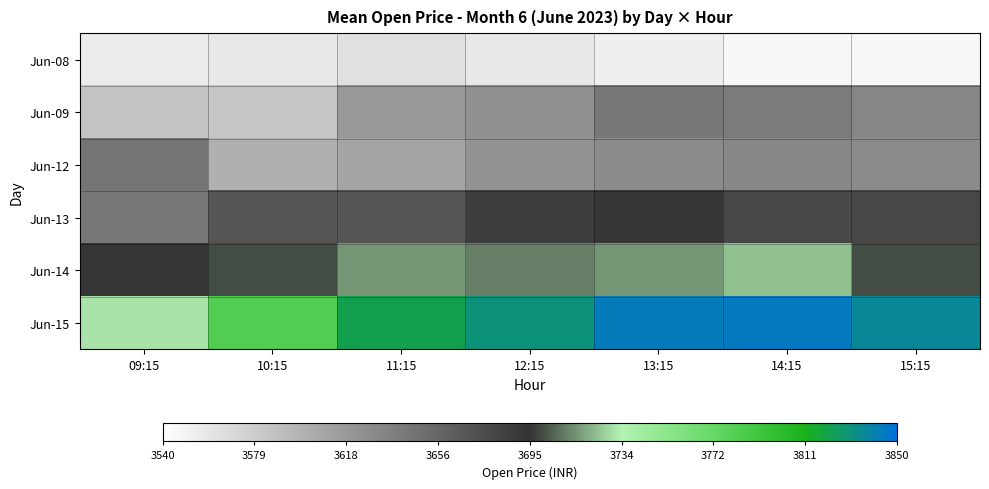

Which has a higher value, 13:15 or 12:15?

13:15